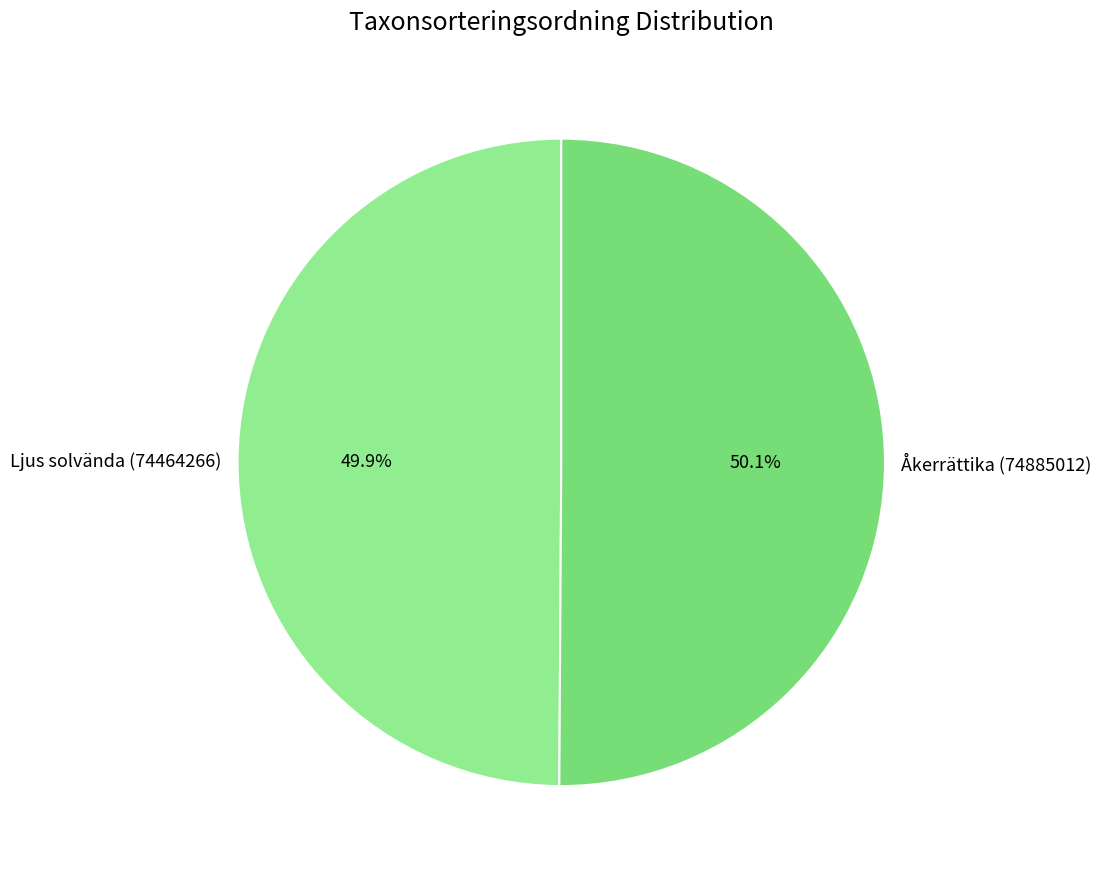

How many slices are in this pie chart?

2